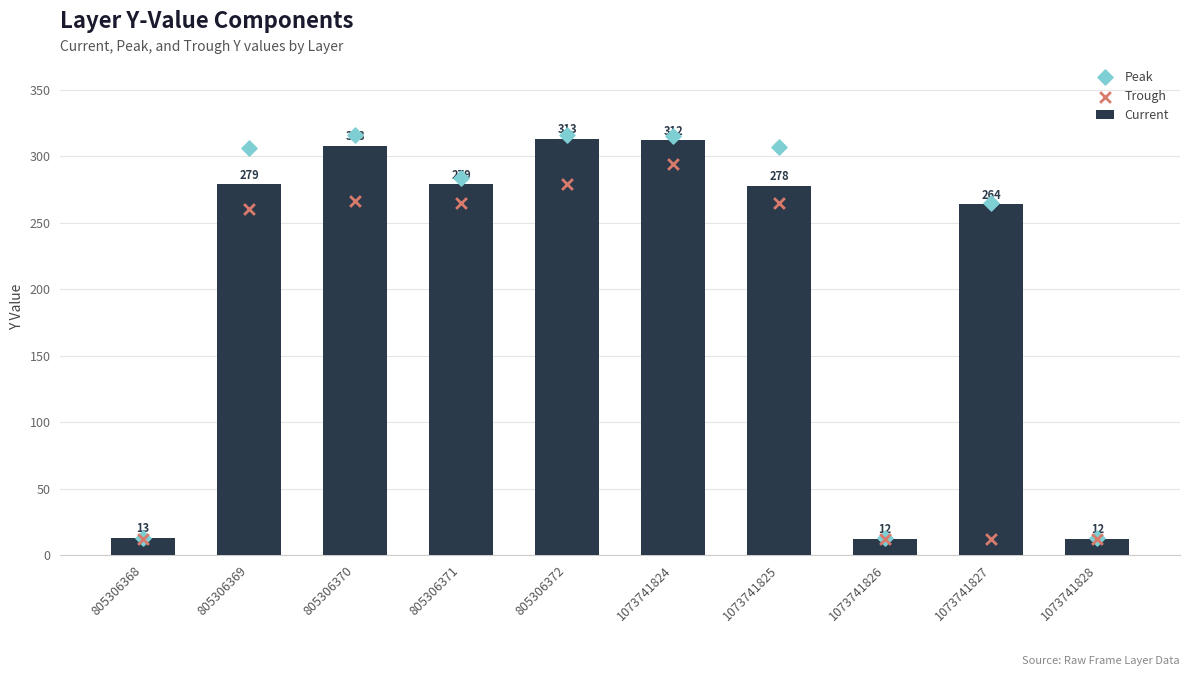

At which category is the sum across all series the highest?

1073741824